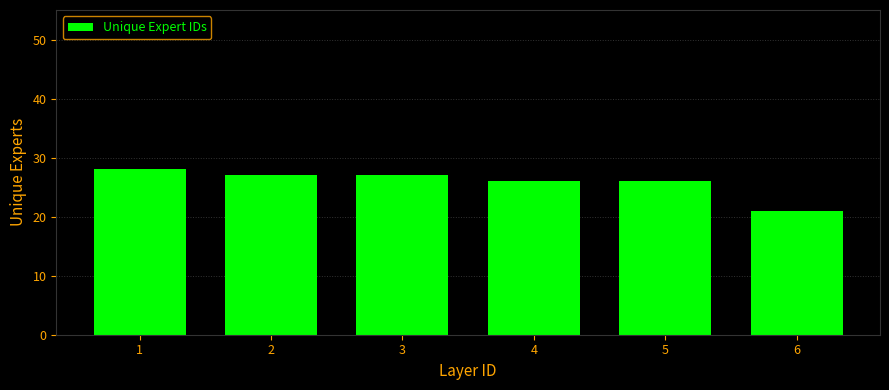

What is the value of the 6th bar from the left?

21